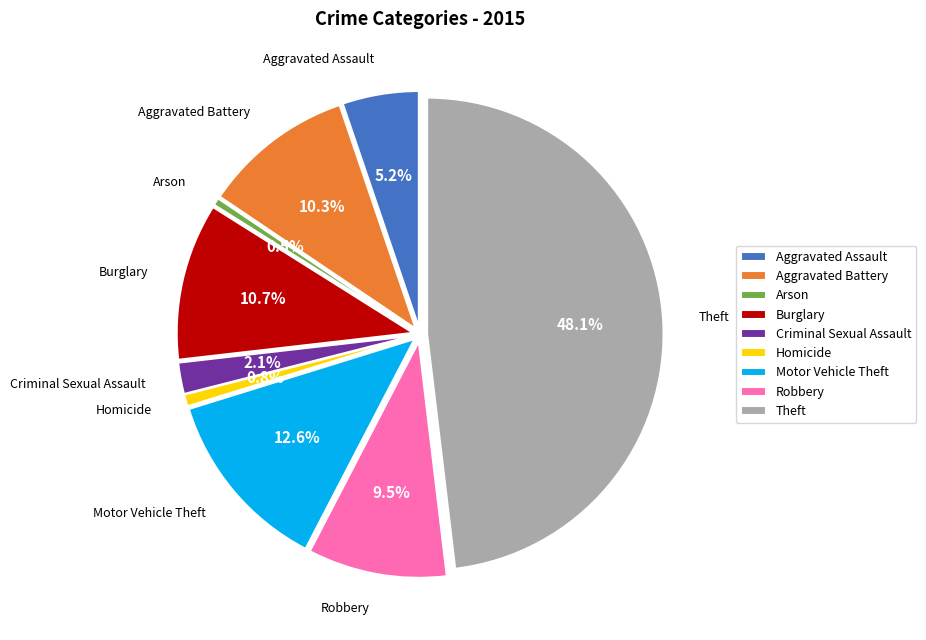

Rank the categories by value from lowest to highest.

Arson, Homicide, Criminal Sexual Assault, Aggravated Assault, Robbery, Aggravated Battery, Burglary, Motor Vehicle Theft, Theft